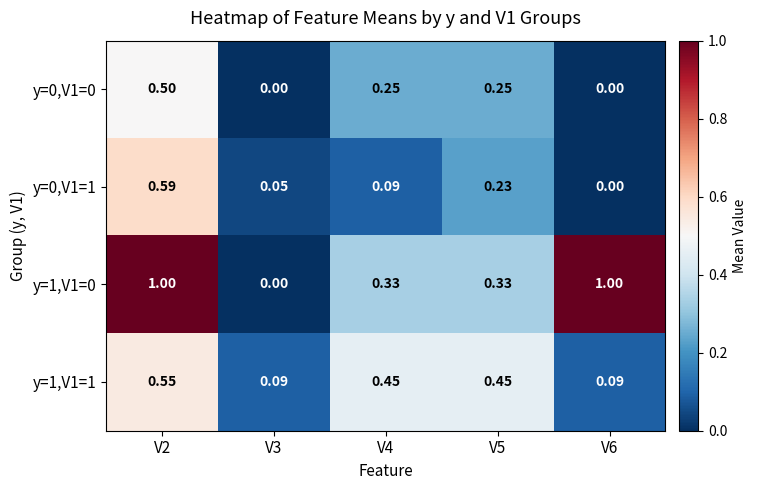

Which series has the largest total across all categories?

y=1,V1=0